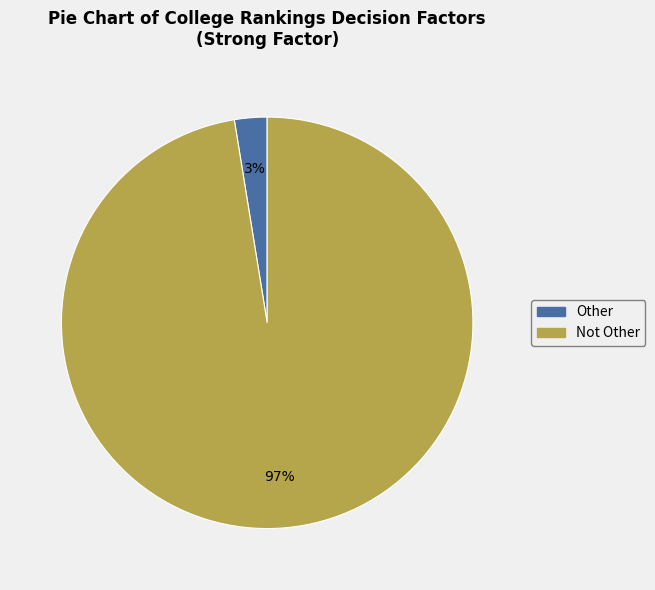

To the nearest percent, what portion does Other represent?

3%